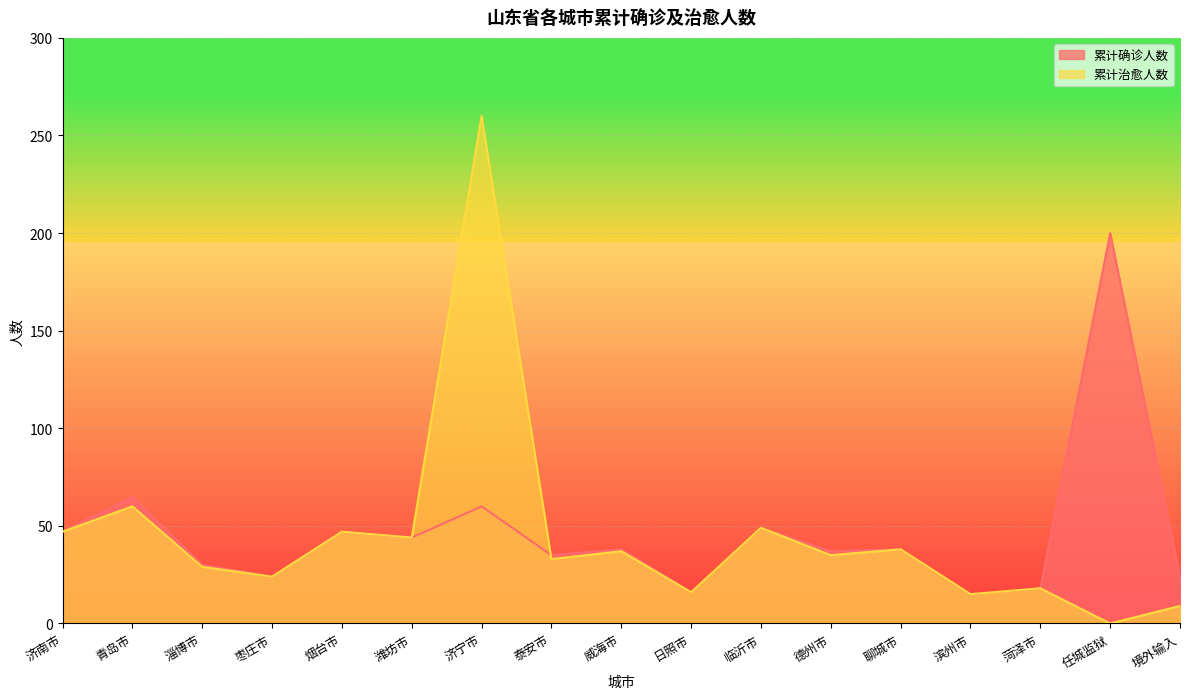

True or false: 累计治愈人数 and 累计确诊人数 cross at least once.

True